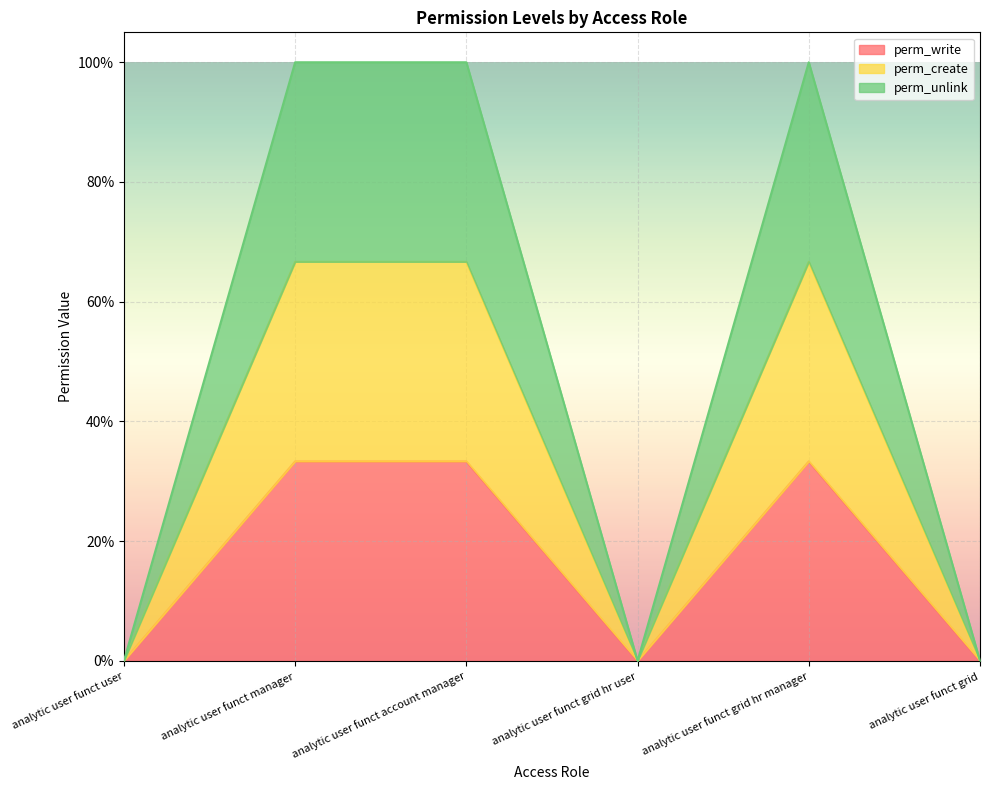

Between analytic user funct account manager and analytic user funct grid hr manager, which series saw the biggest shift?

perm_write